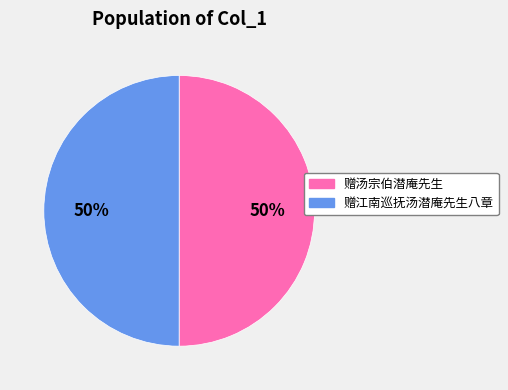

What percentage is the 赠江南巡抚汤潜庵先生八章 slice, to the nearest percent?

50%